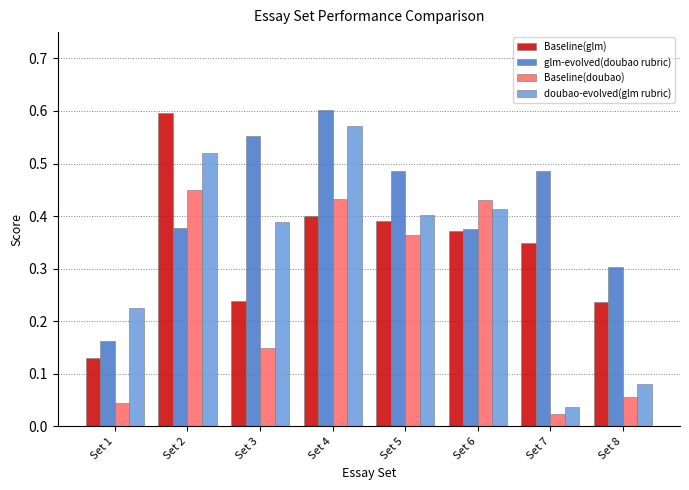

At which label is Baseline(doubao) closest to 0?

Set 7